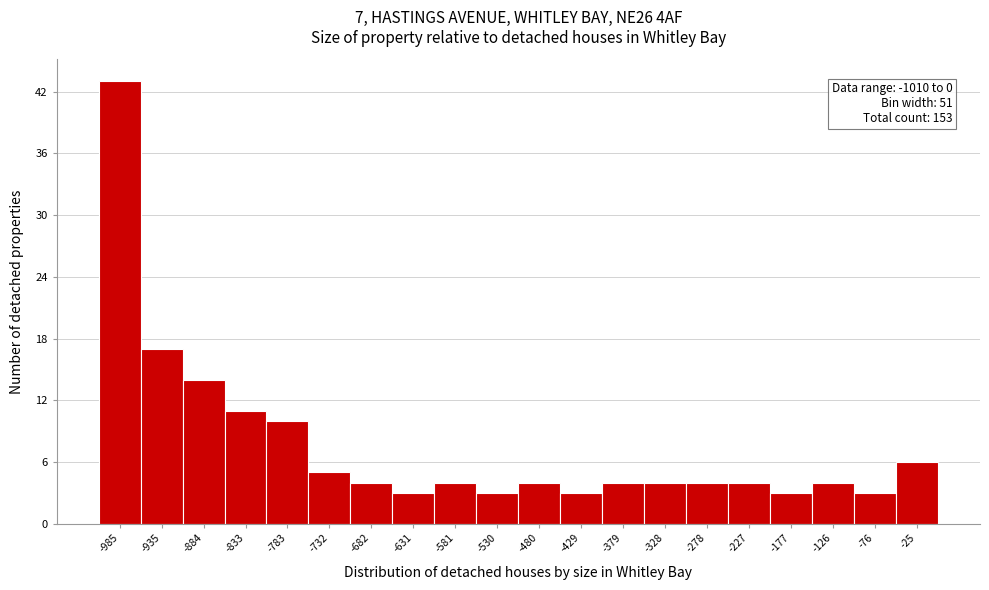

Which range on the x-axis has the tallest bar?

-1010 to -960